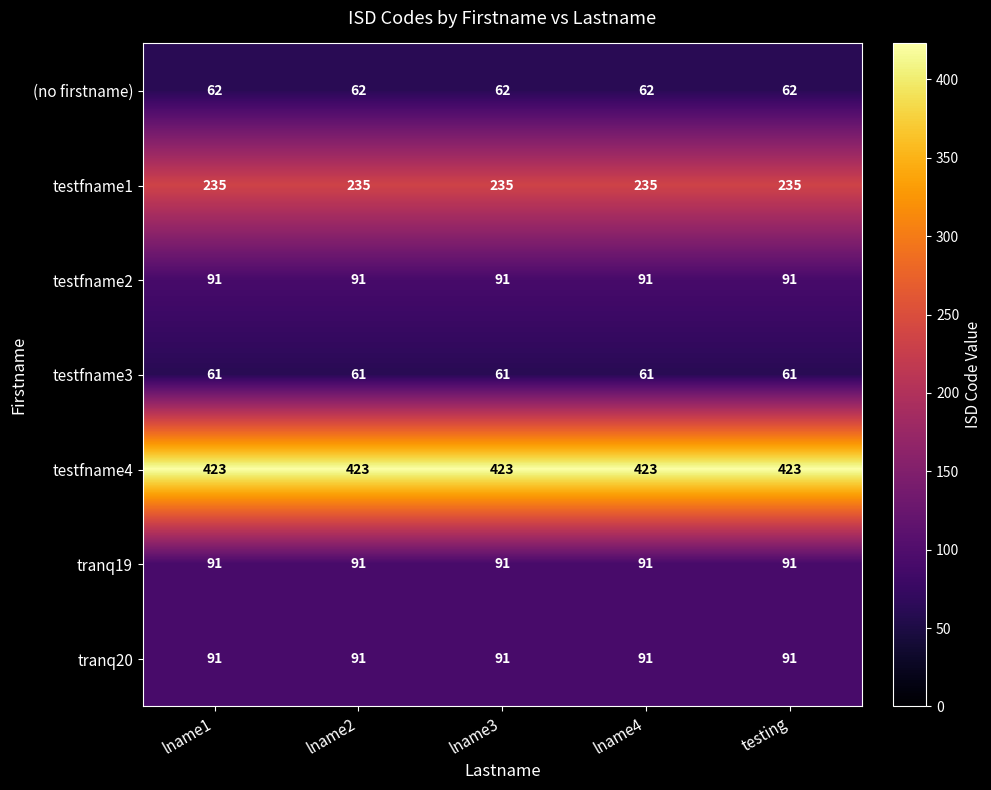

Read the testfname1 value at lname4.

235